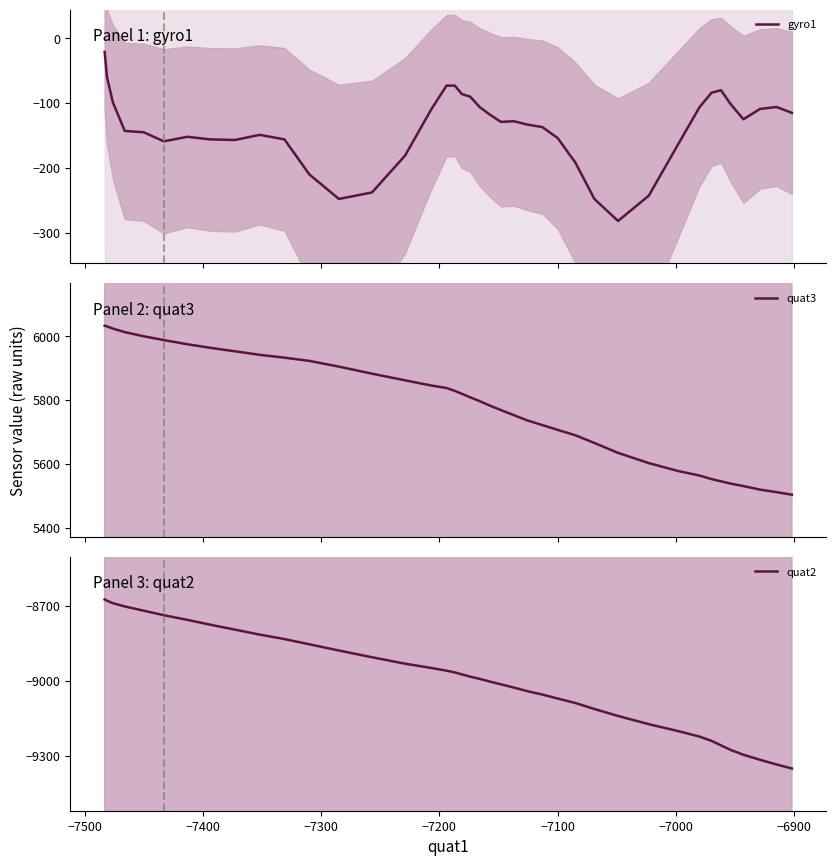

True or false: gyro1 and quat2 cross at least once.

False